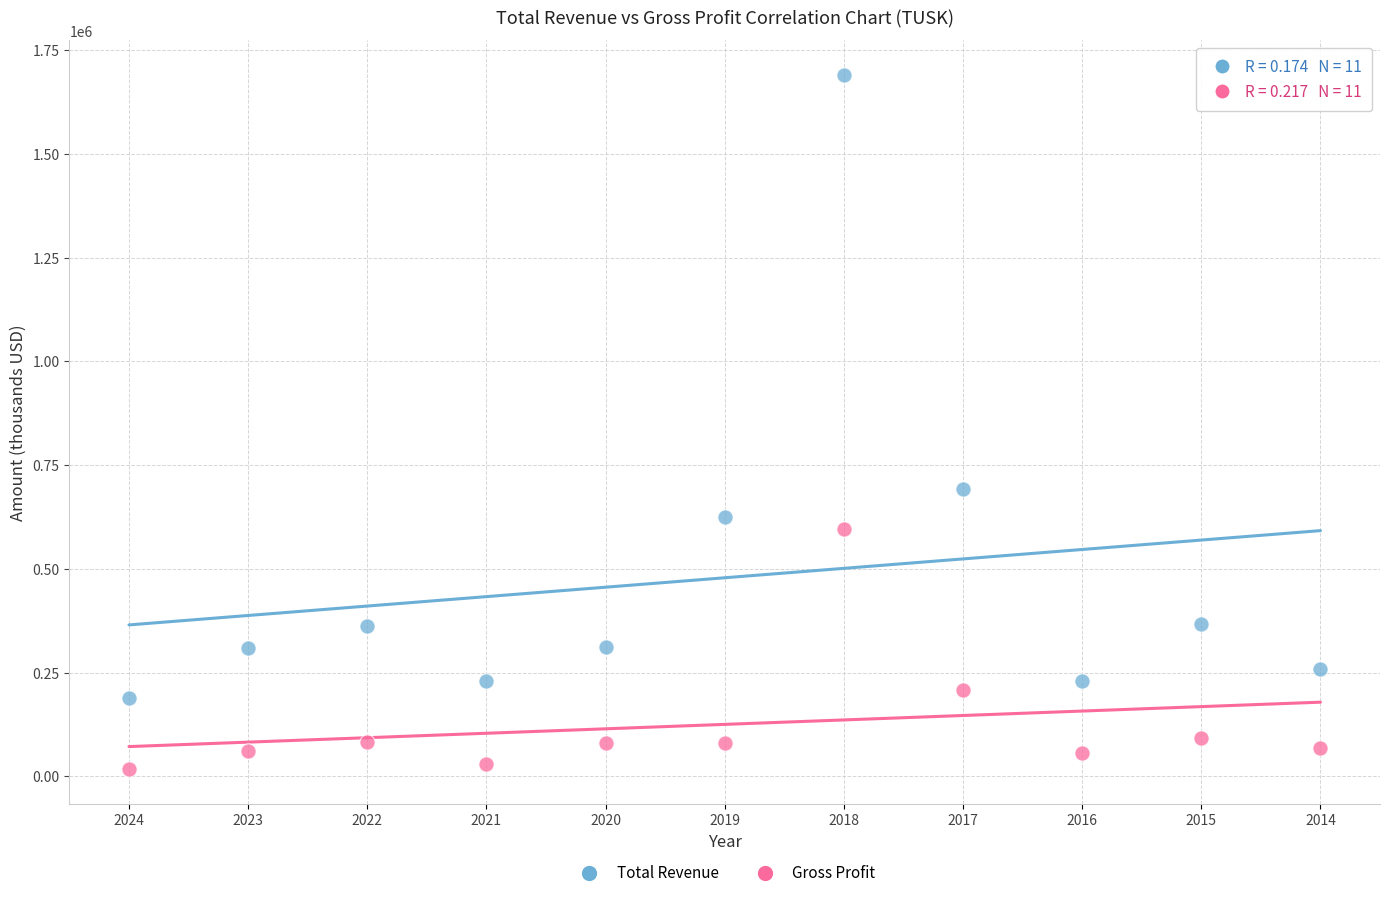

Across all series, what Y value is closest to 853650?

691500